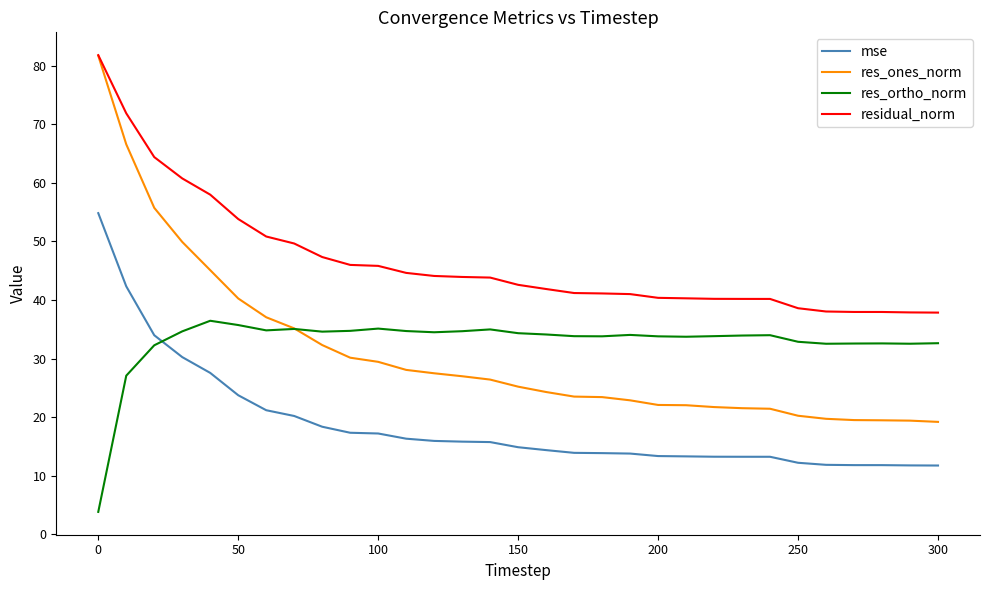

What is the difference between the maximum and minimum values in the res_ortho_norm series?

32.6